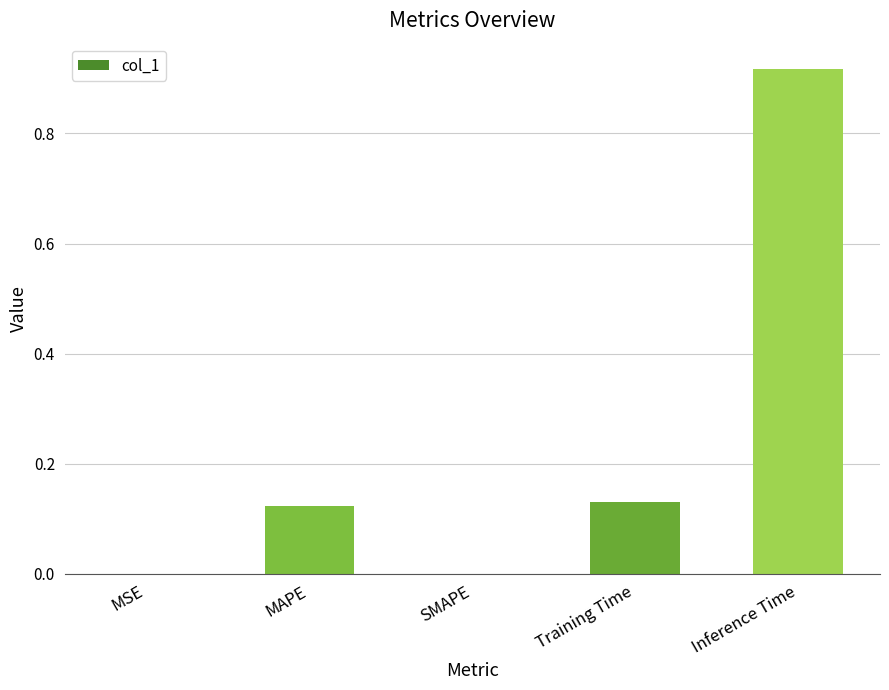

Are the bars grouped side by side (vs. stacked)?

No